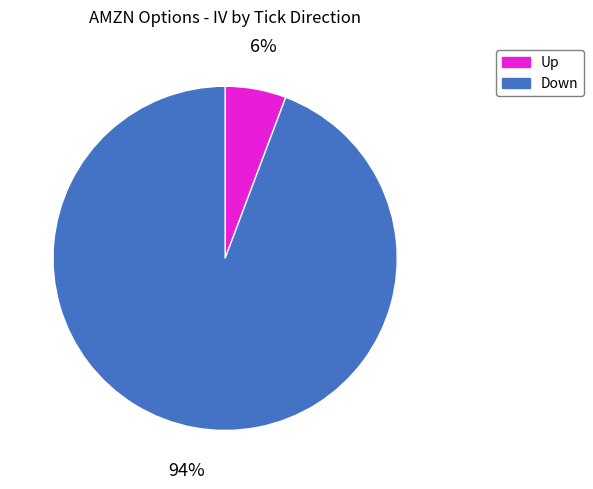

Does any single category account for the majority?

Yes